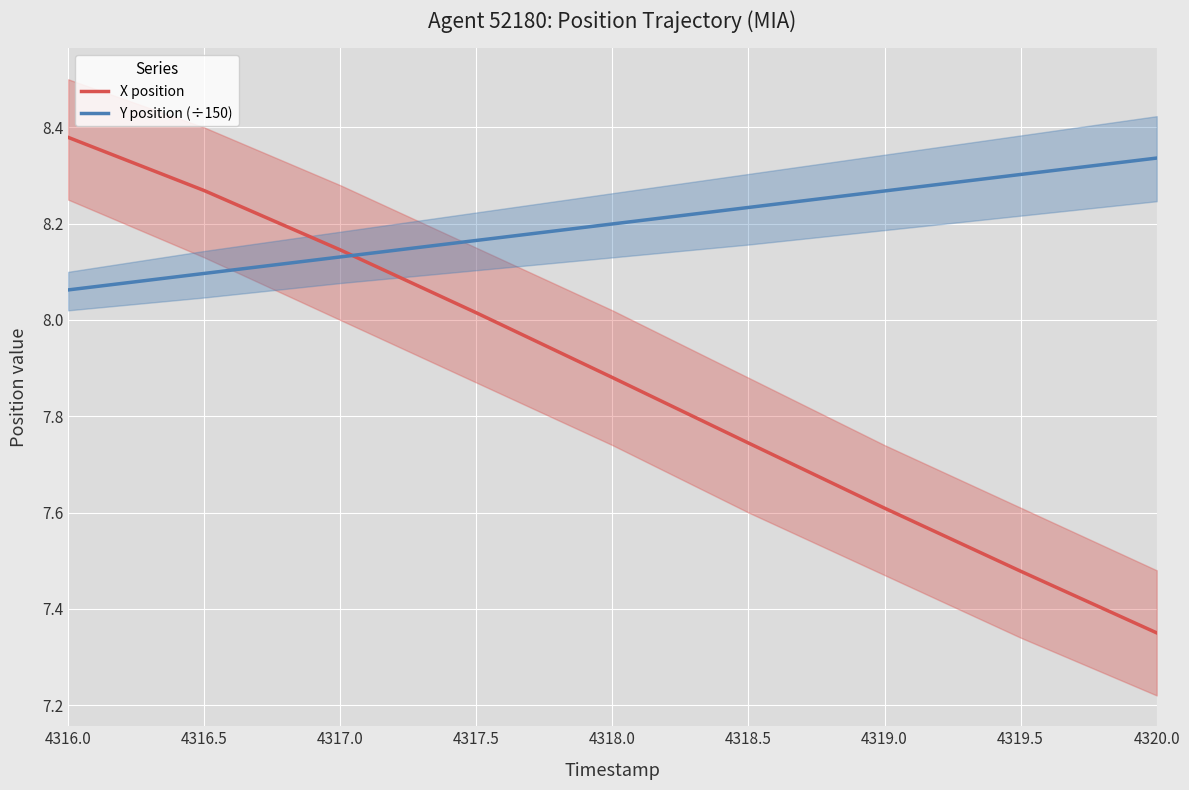

At which label does X position reach its peak?

4316.0